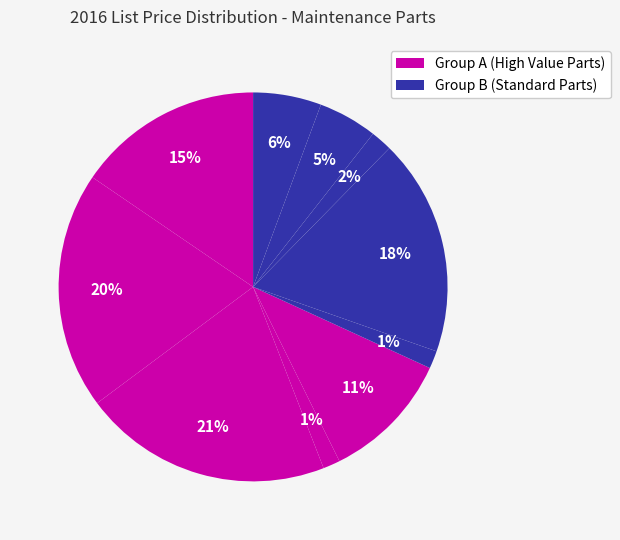

How many slices are in this pie chart?

10